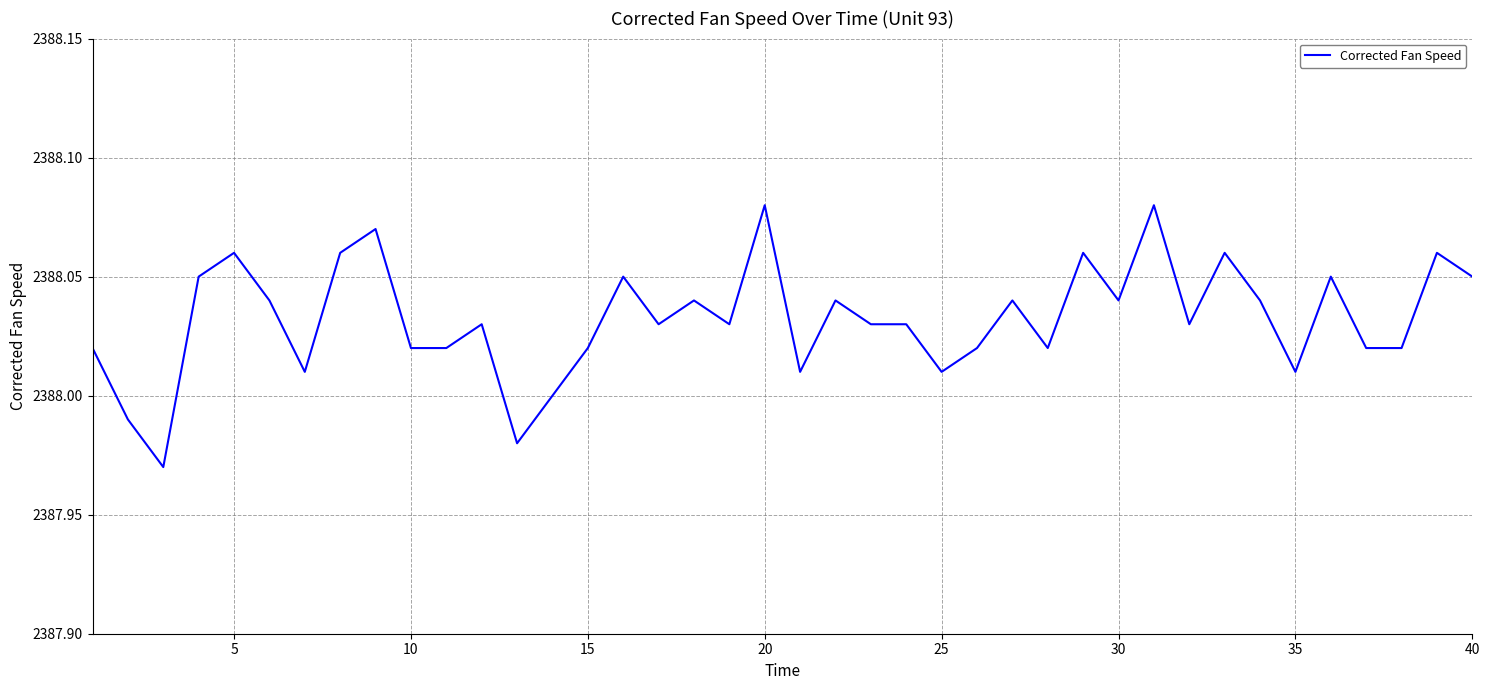

Count the number of categories in the chart.

40